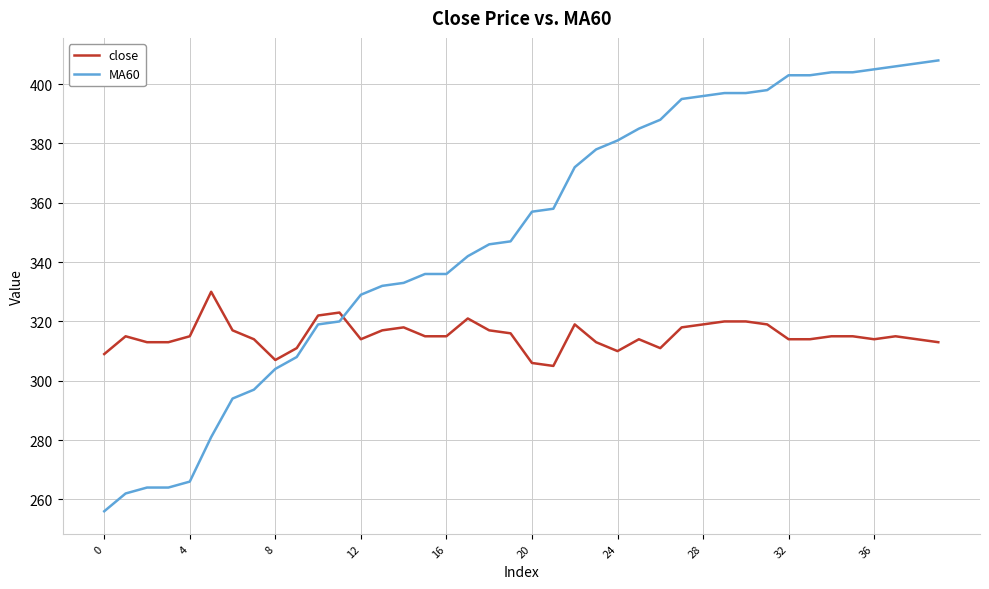

Which series has the largest total across all categories?

MA60